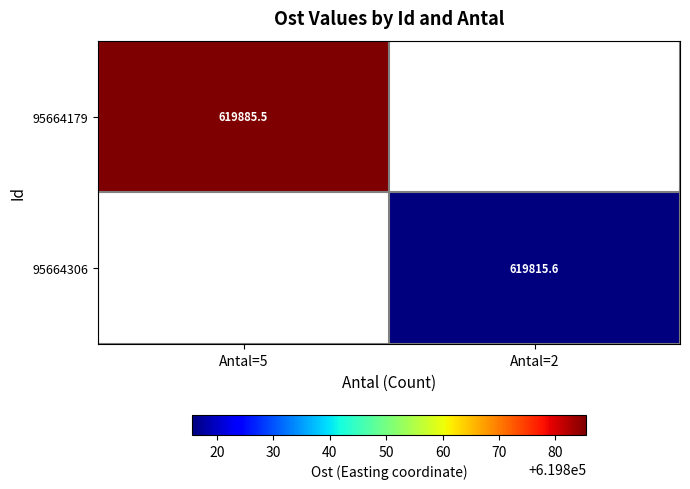

How many series are shown in this chart?

2